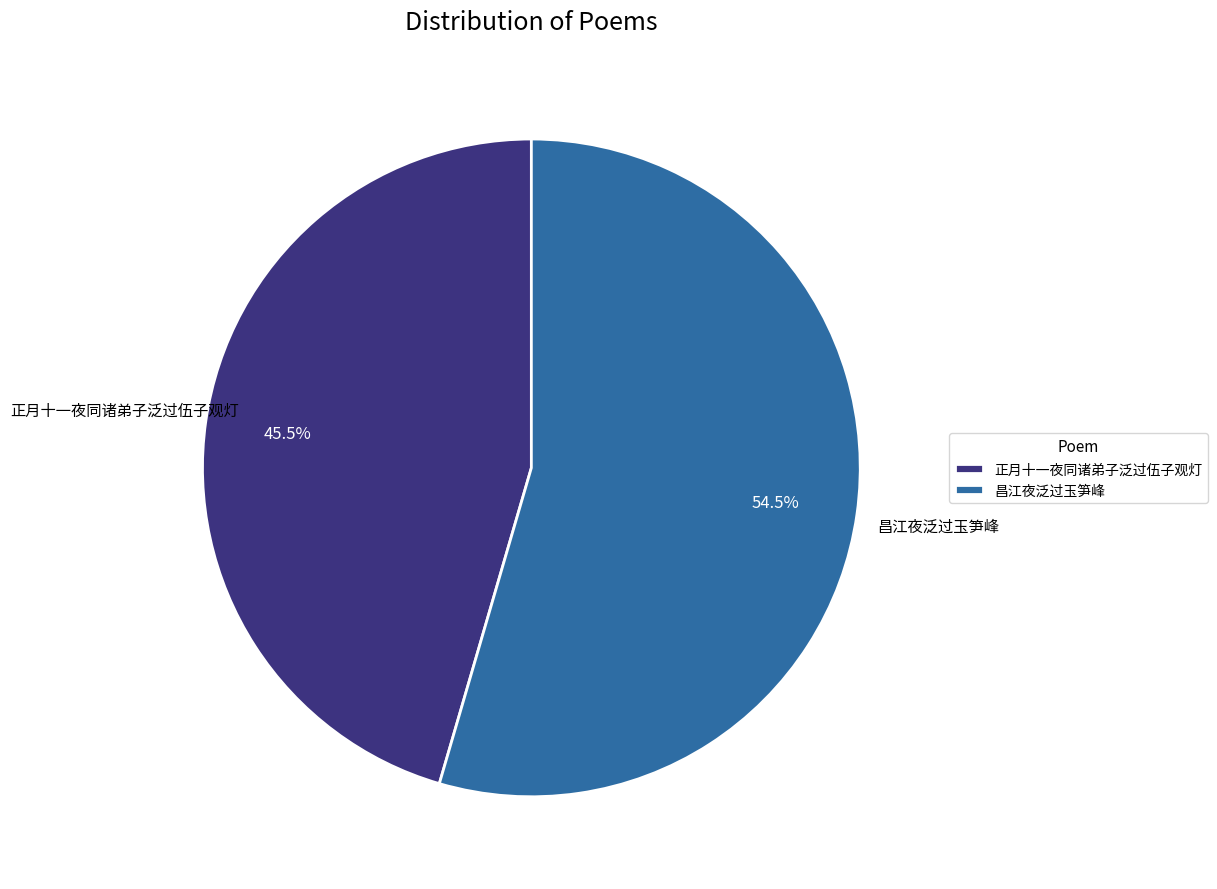

Is there a majority slice in this chart?

Yes